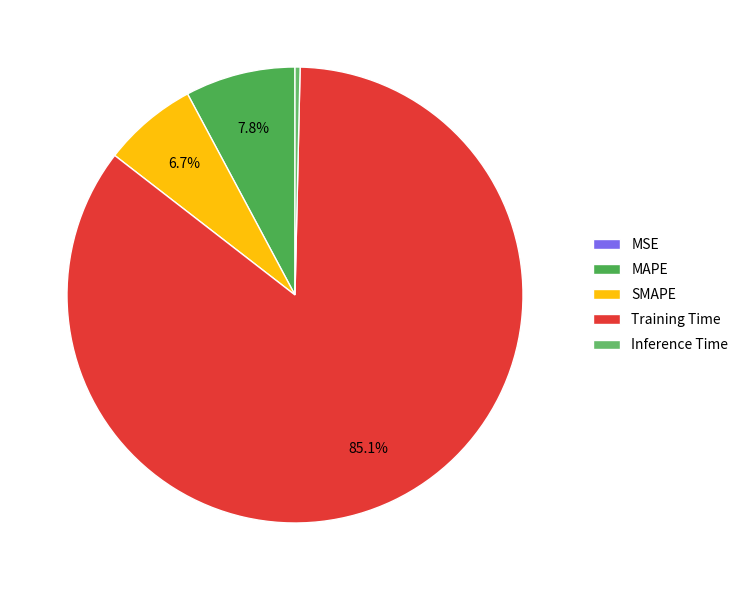

Is Training Time the majority of the pie?

Yes